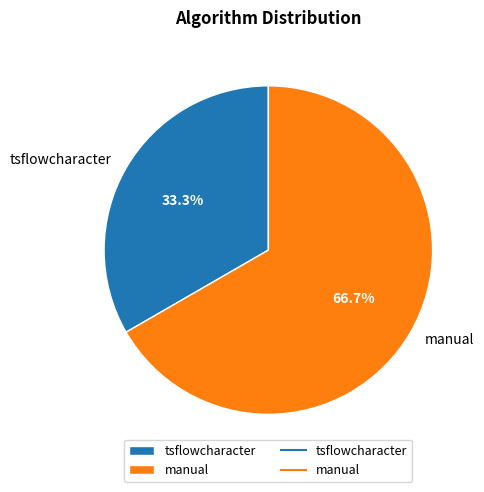

Is it true that tsflowcharacter is 33% of the pie?

True